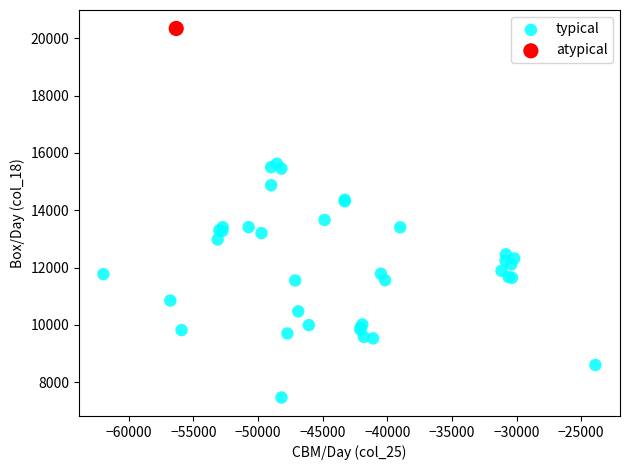

What are all the series names shown in the legend?

typical, atypical